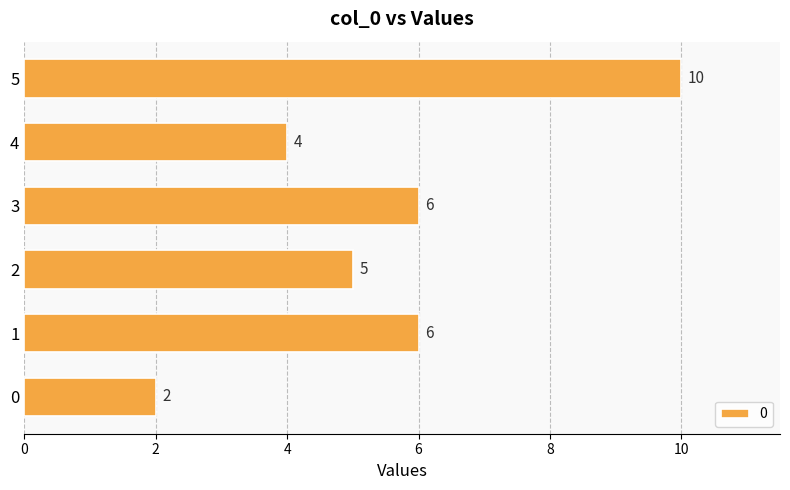

How many values are between 4 and 6?

4